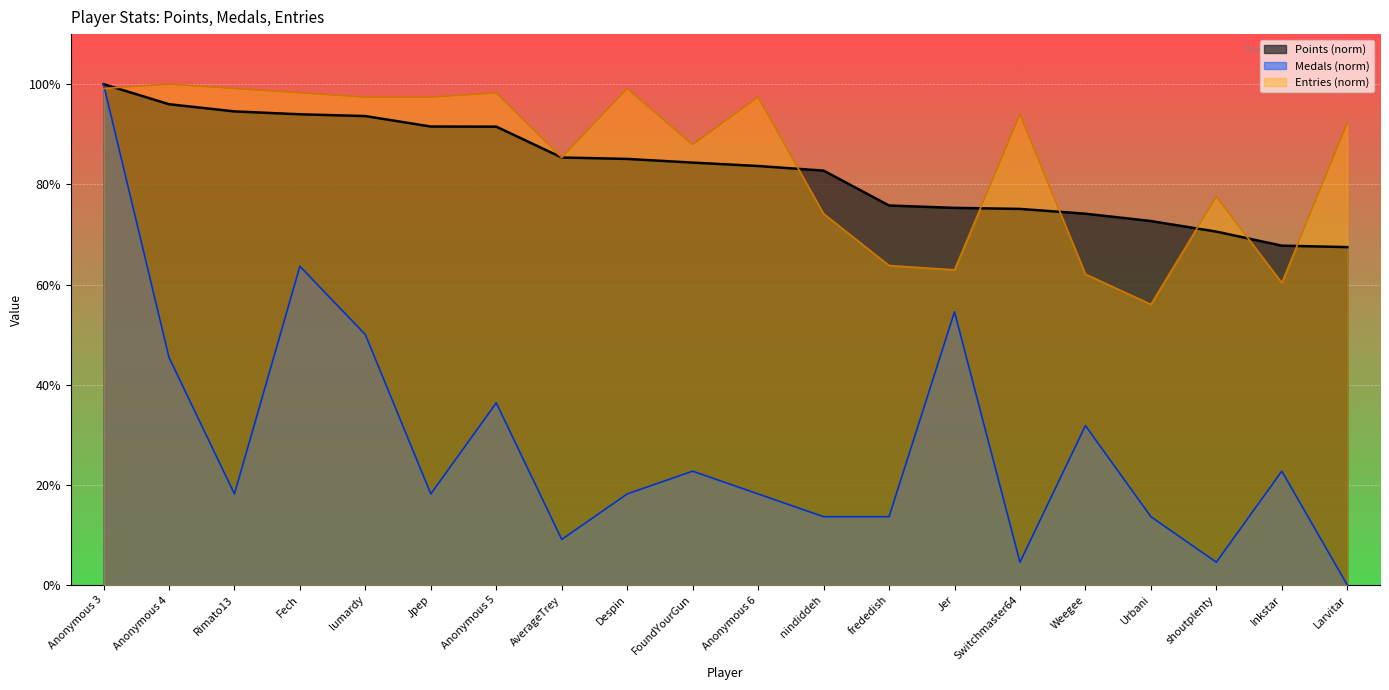

How many series are shown in this chart?

3